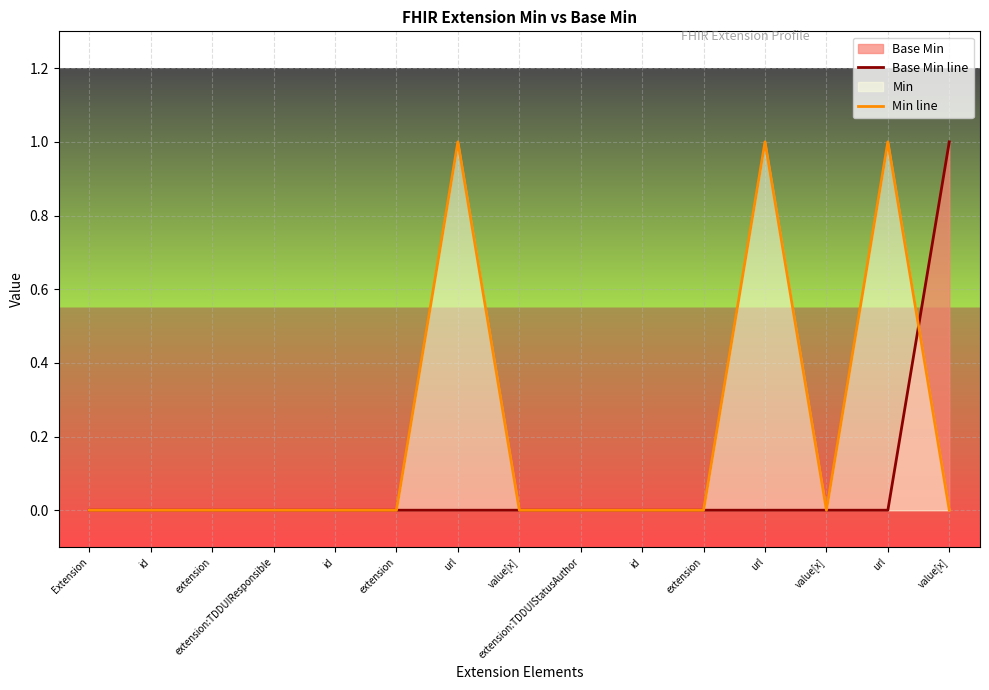

How many lines are shown in the chart?

2